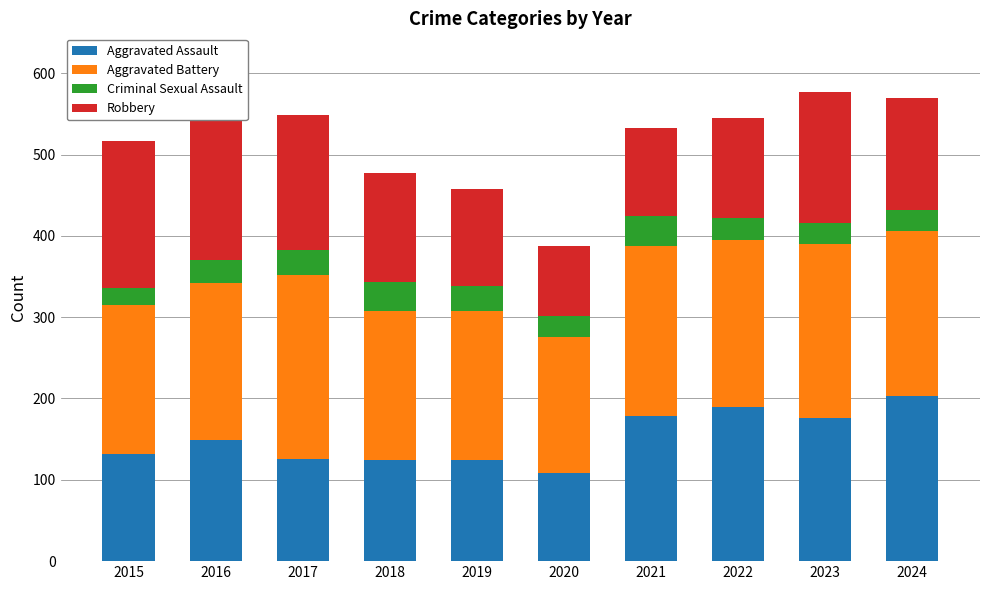

At which label does Aggravated Battery first exceed 203?

2017